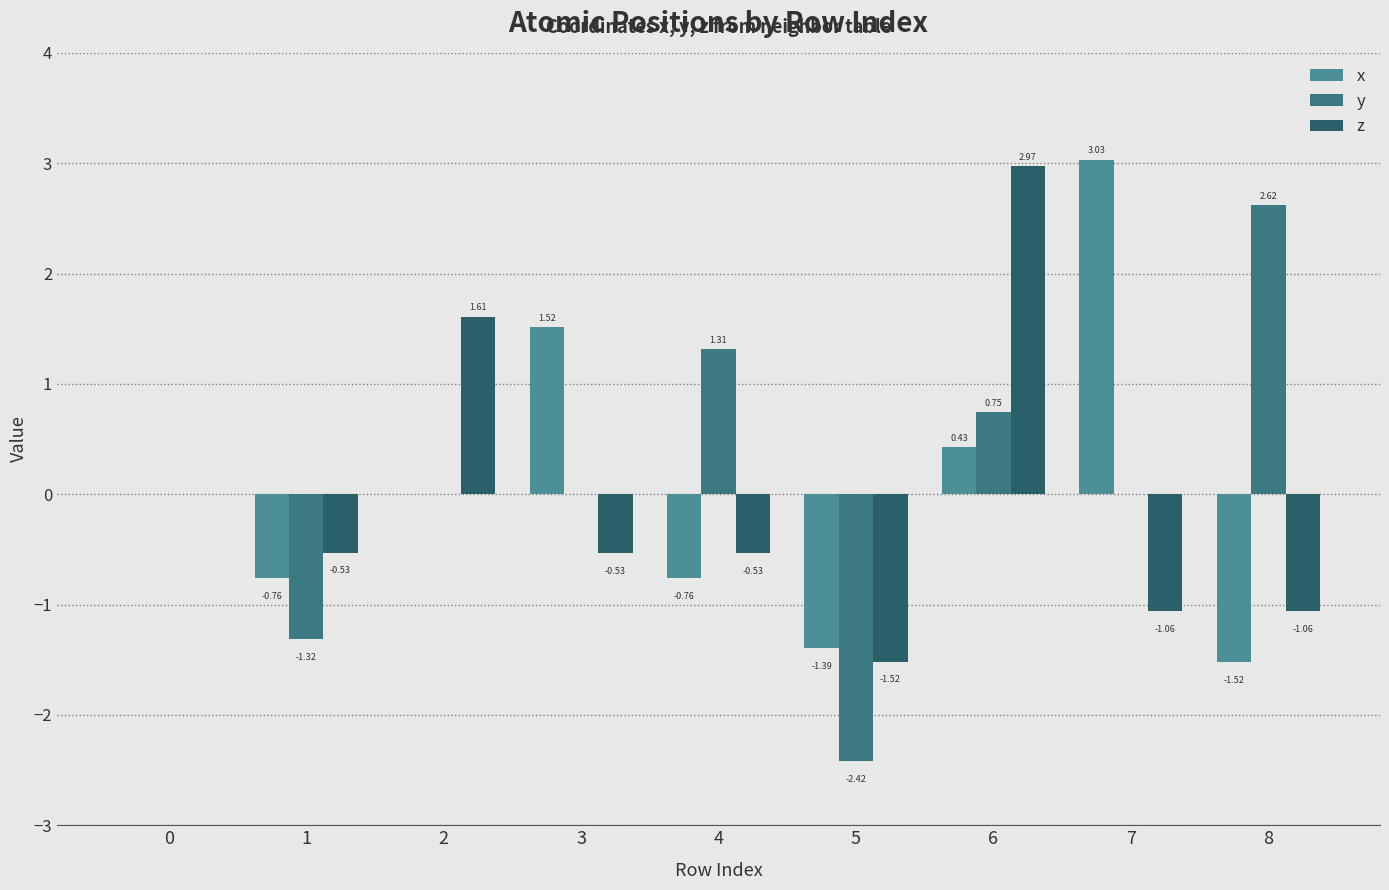

Count the number of data series in this chart.

3